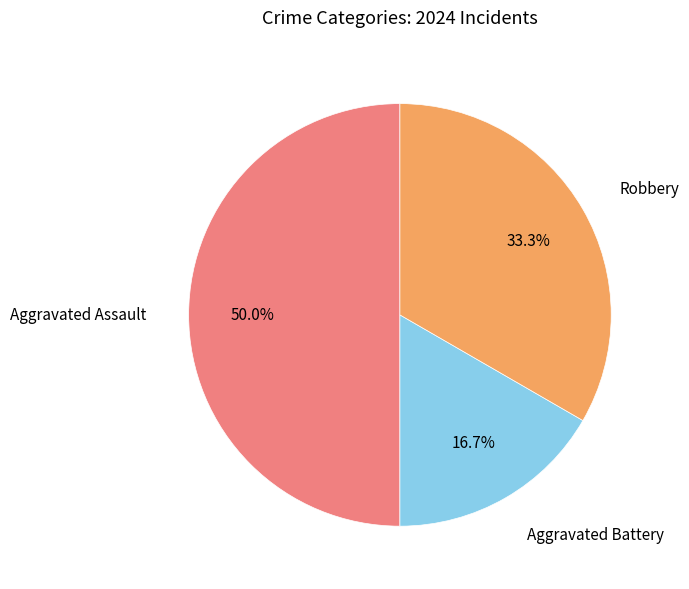

What portion of the pie excludes Aggravated Battery?

83.3%